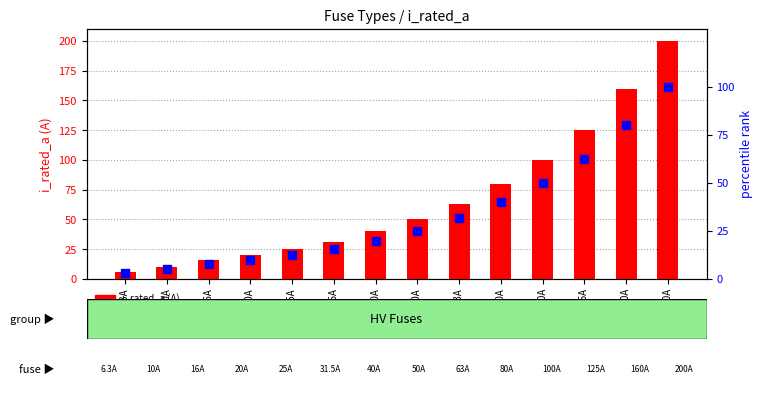

What are all the series names shown in the legend?

i_rated_a, percentile rank within the sample